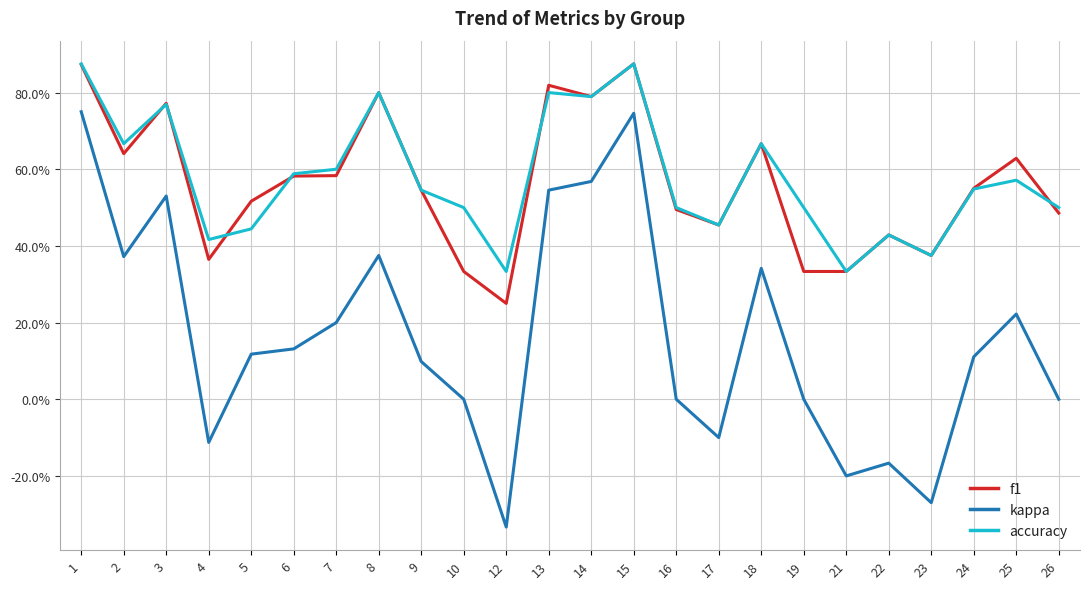

Does the chart display data point markers on the line(s)?

No